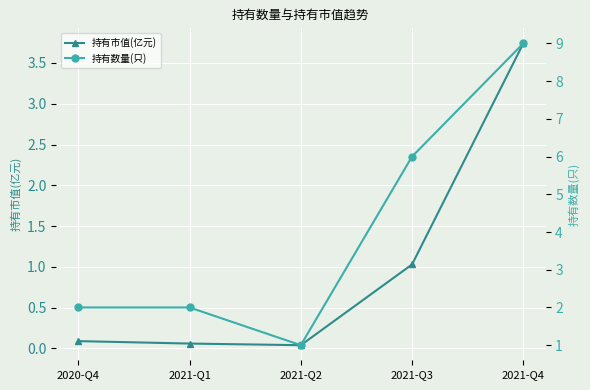

List the series in order of their peak value, highest first.

持有数量(只), 持有市值(亿元)